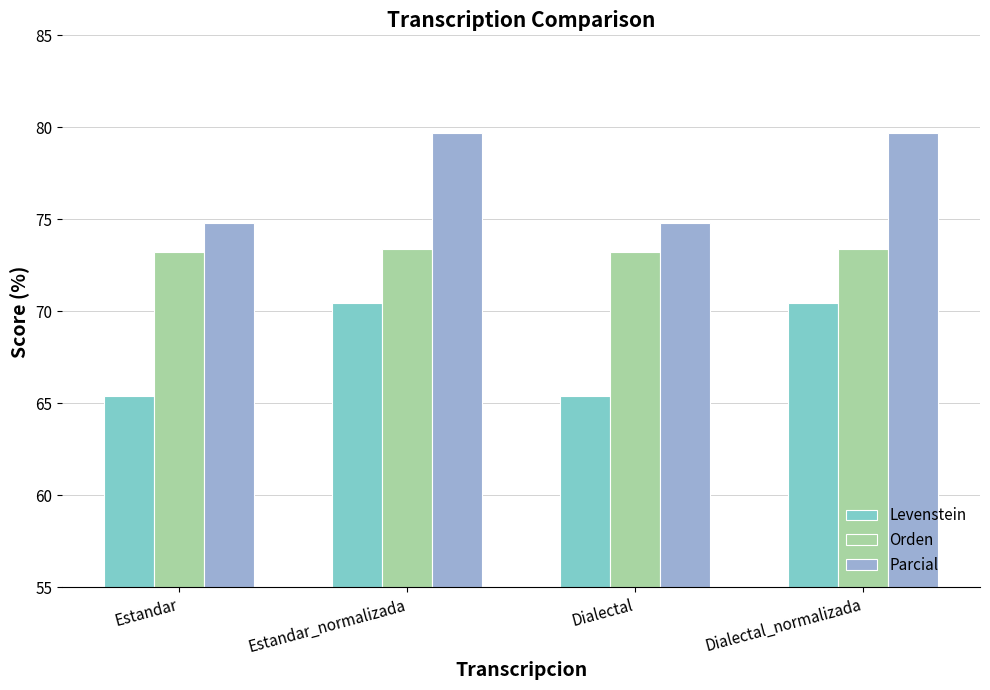

Which series has the largest total across all categories?

Parcial